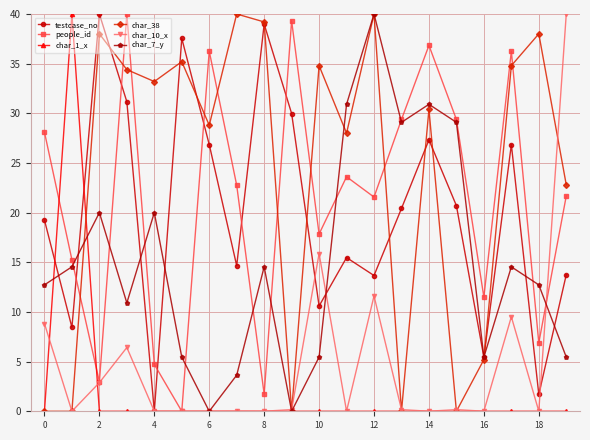

After their last crossing, which series has the higher values: char_10_x or char_7_y?

char_10_x